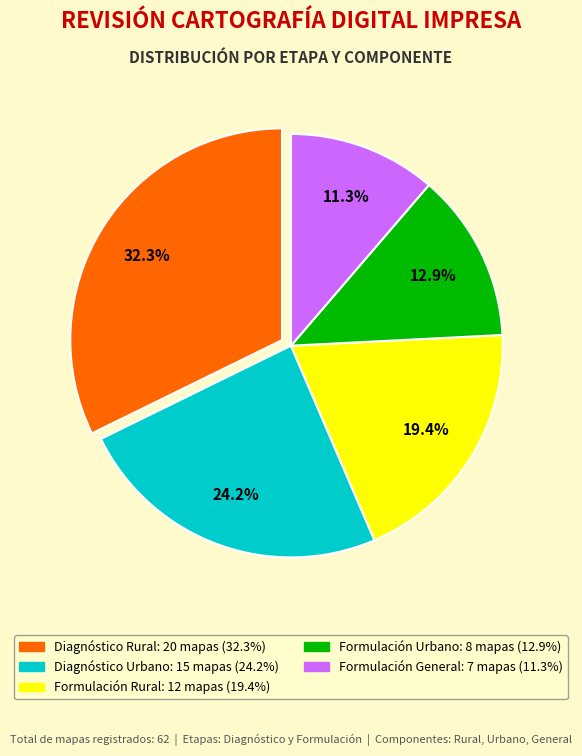

Is there a majority slice in this chart?

No